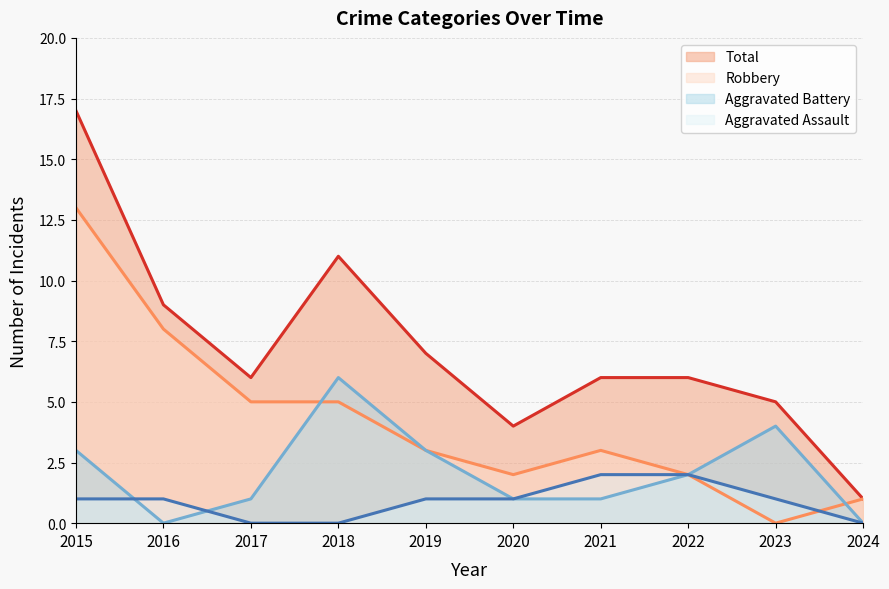

How many lines are shown in the chart?

4